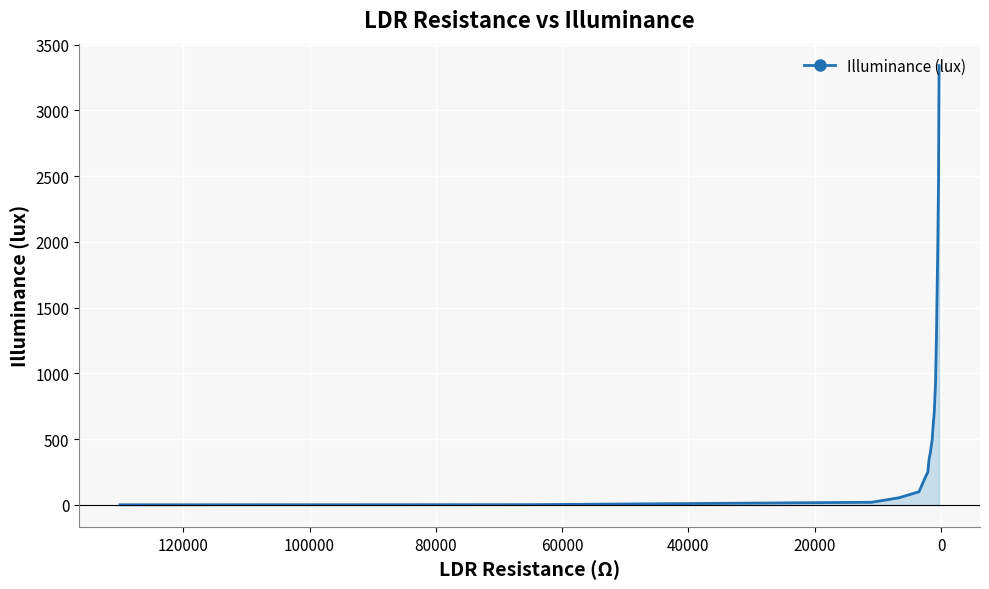

How many values are below 400?

9